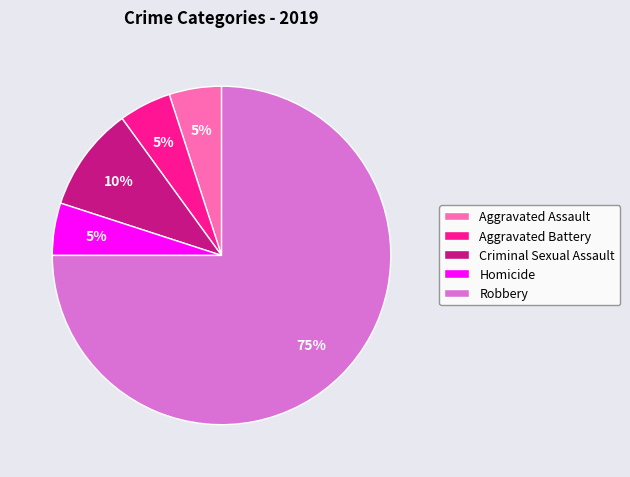

Does any single category account for the majority?

Yes